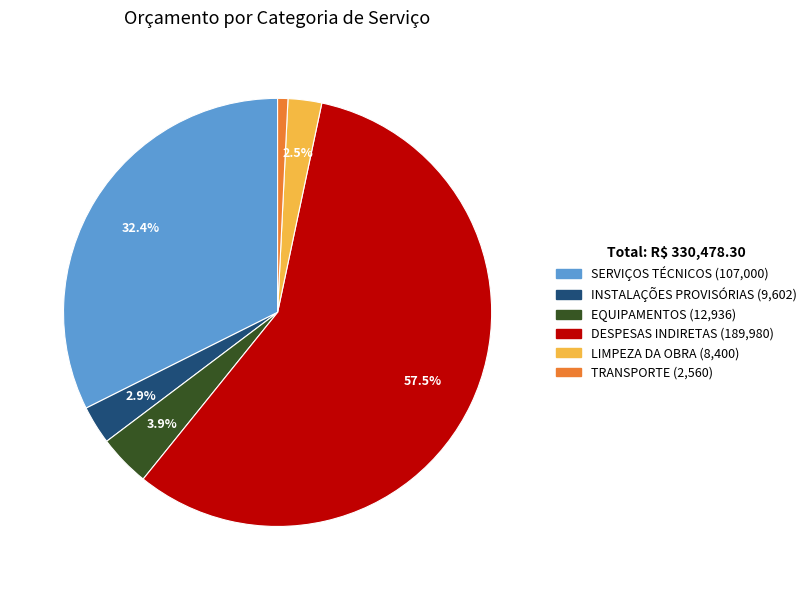

Which slice is the smallest?

TRANSPORTE